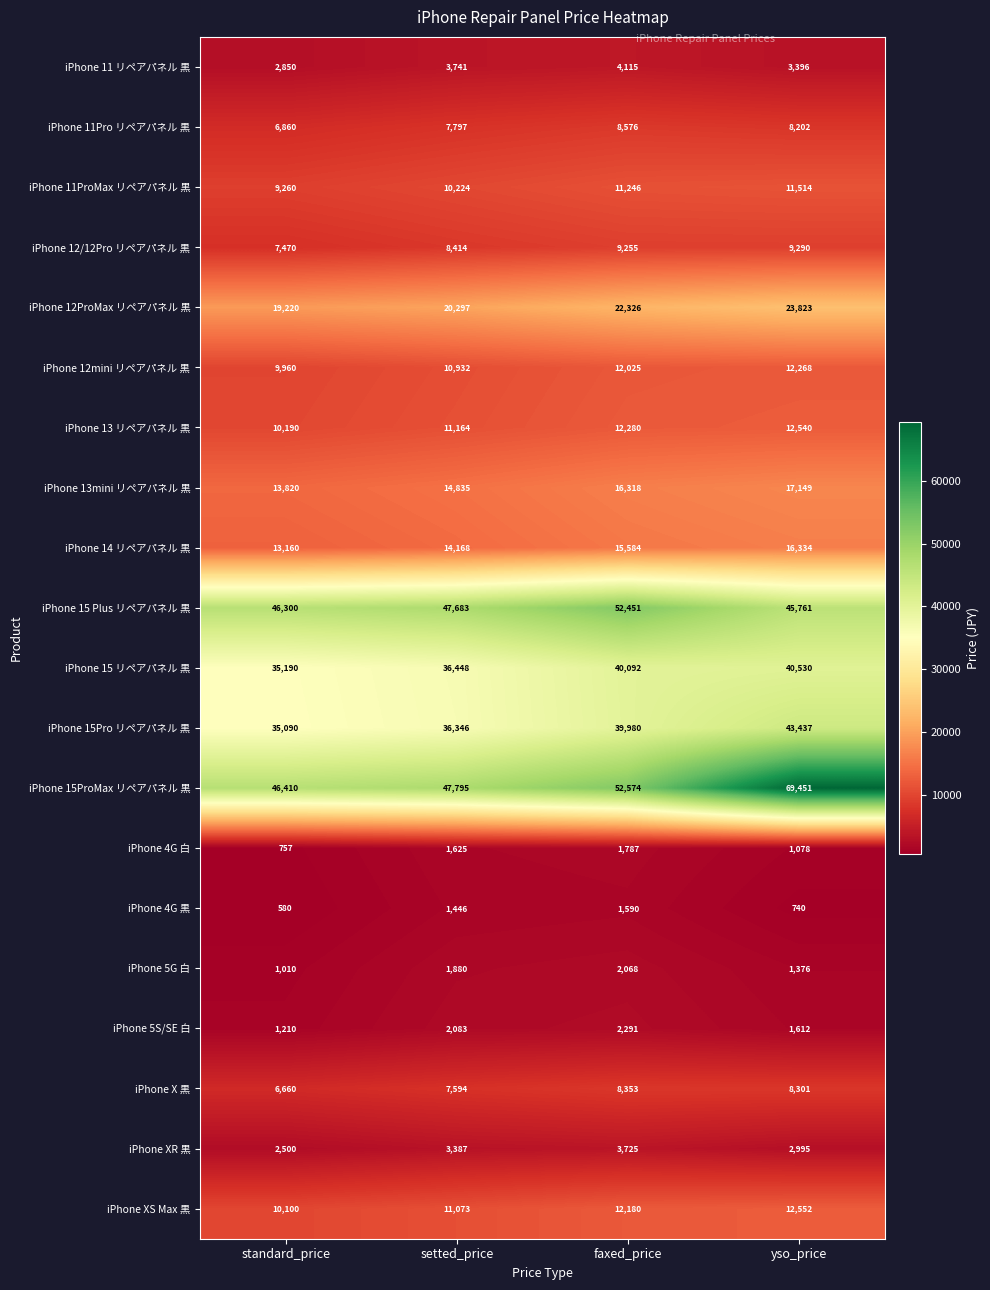

Read the iPhone 14 リペアパネル 黒 value at setted_price, to the nearest 10.

14170